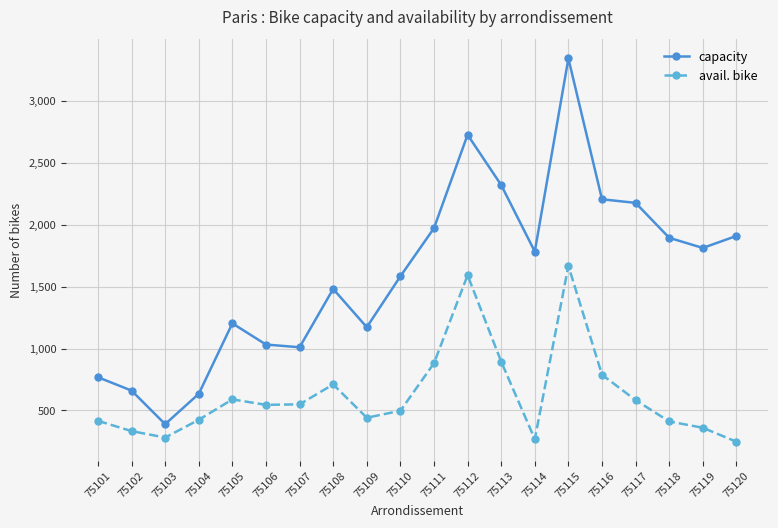

At 75111, list the series in order from largest to smallest.

capacity, avail. bike